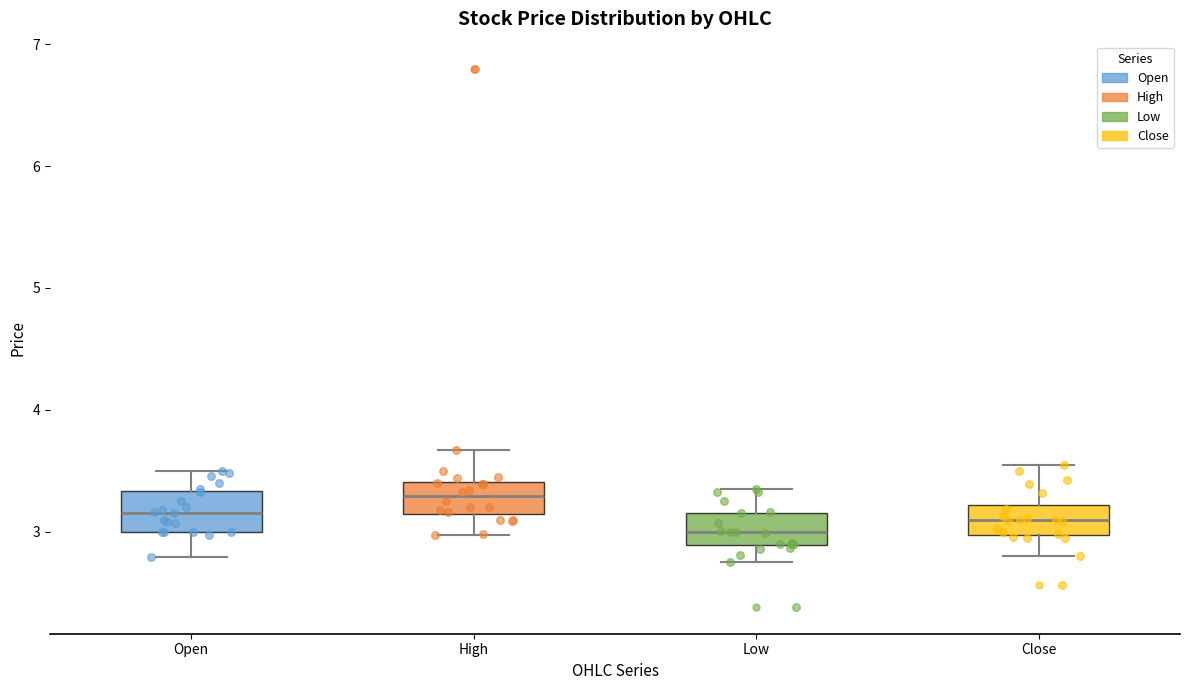

Reading left to right, transcribe this box plot: for each box, give where its median line is, the range the box spans, and where its two whiskers end, as read against the y-axis. The values are not printed on the chart, so give them approximately, as read against the axis.

Open: median 3.2, box 3.0 to 3.3, whiskers 2.8 to 3.5
High: median 3.3, box 3.1 to 3.4, whiskers 3.0 to 3.7
Low: median 3.0, box 2.9 to 3.2, whiskers 2.8 to 3.4
Close: median 3.1, box 3.0 to 3.2, whiskers 2.8 to 3.6